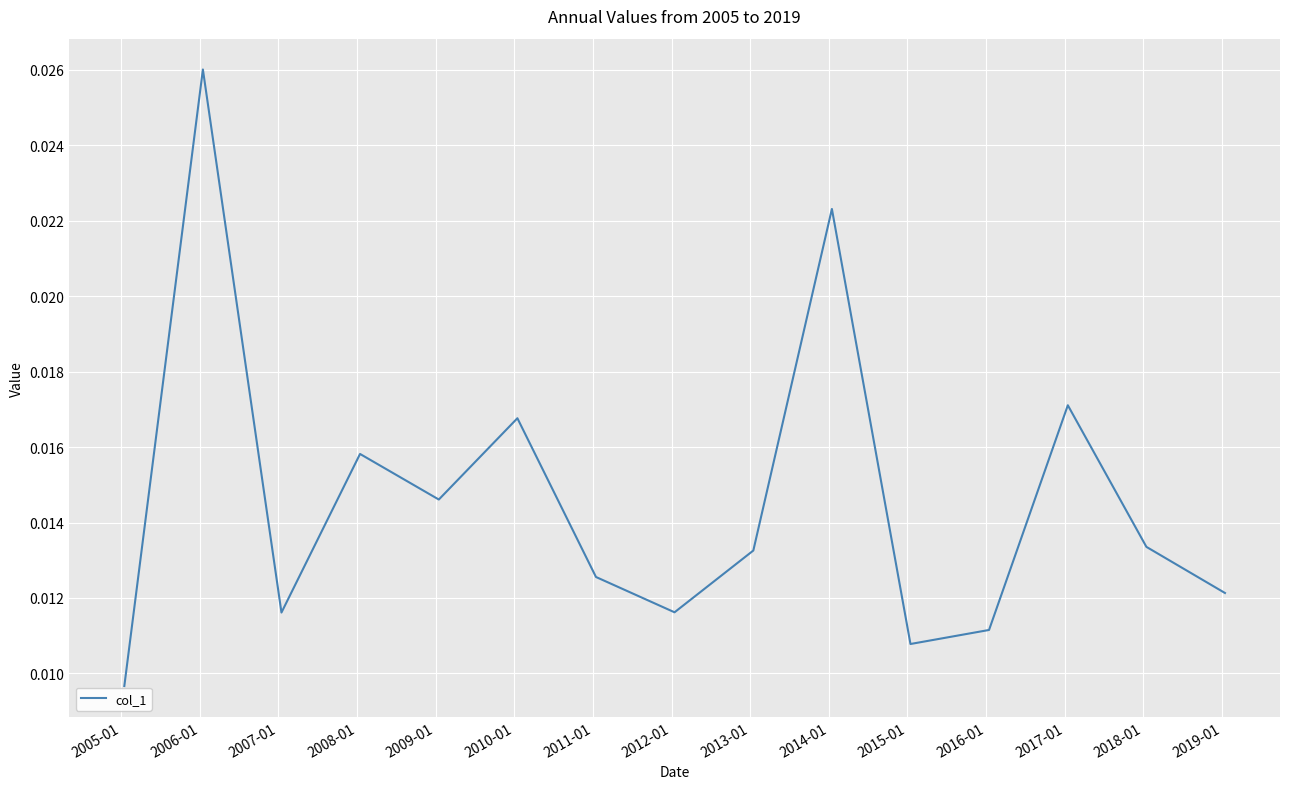

How many lines are shown in the chart?

1